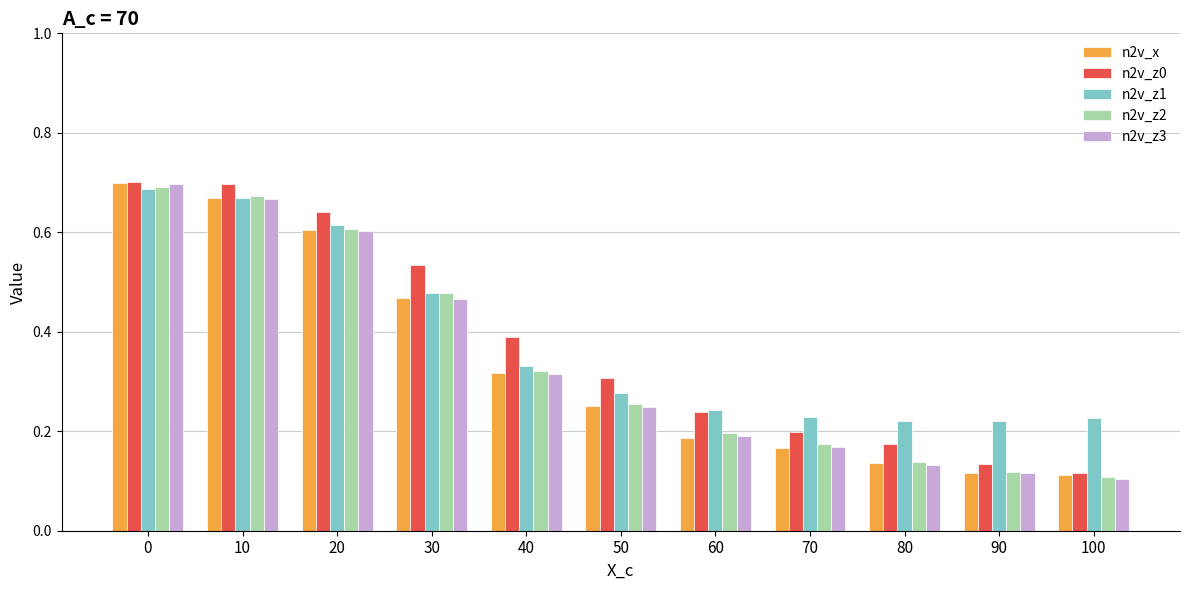

What is the sum of the n2v_z1 values at 90 and 100?

0.4